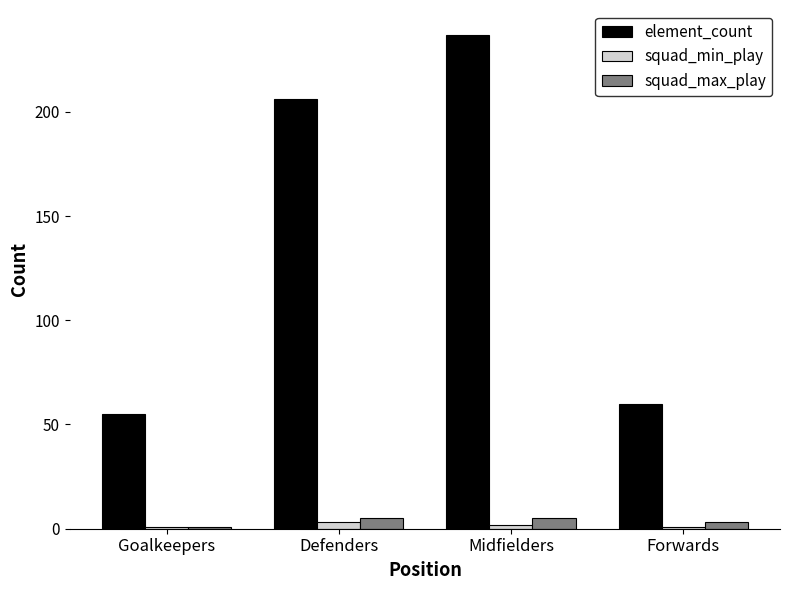

How many bars are there in each group?

3